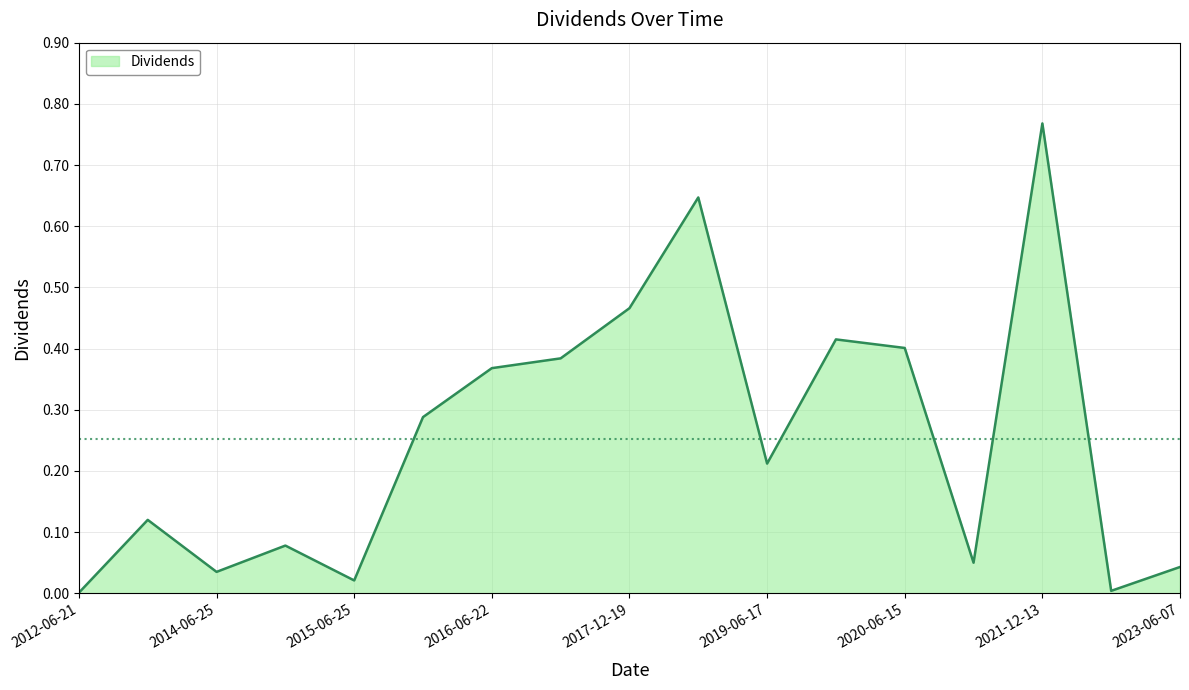

Is this an area chart (filled region under the line)?

Yes